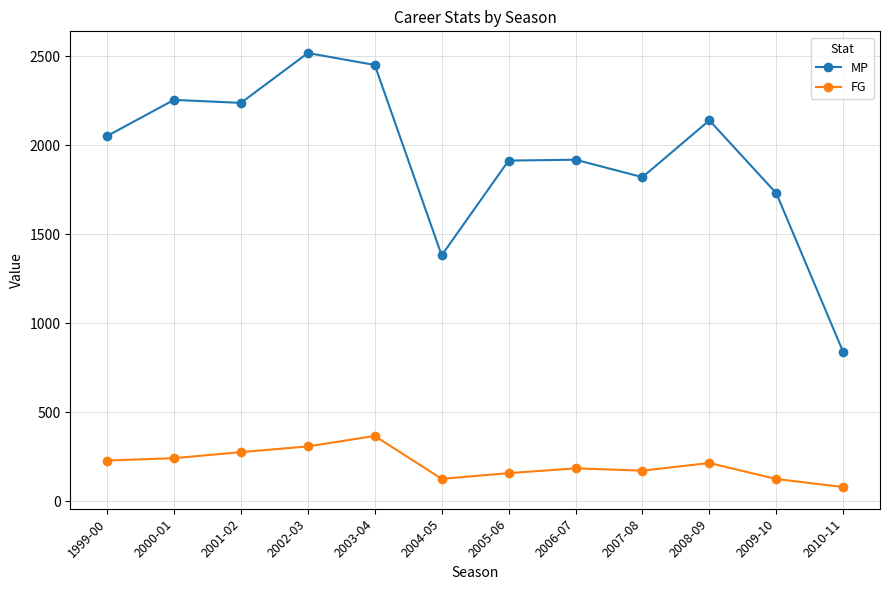

True or false: MP and FG cross at least once.

False